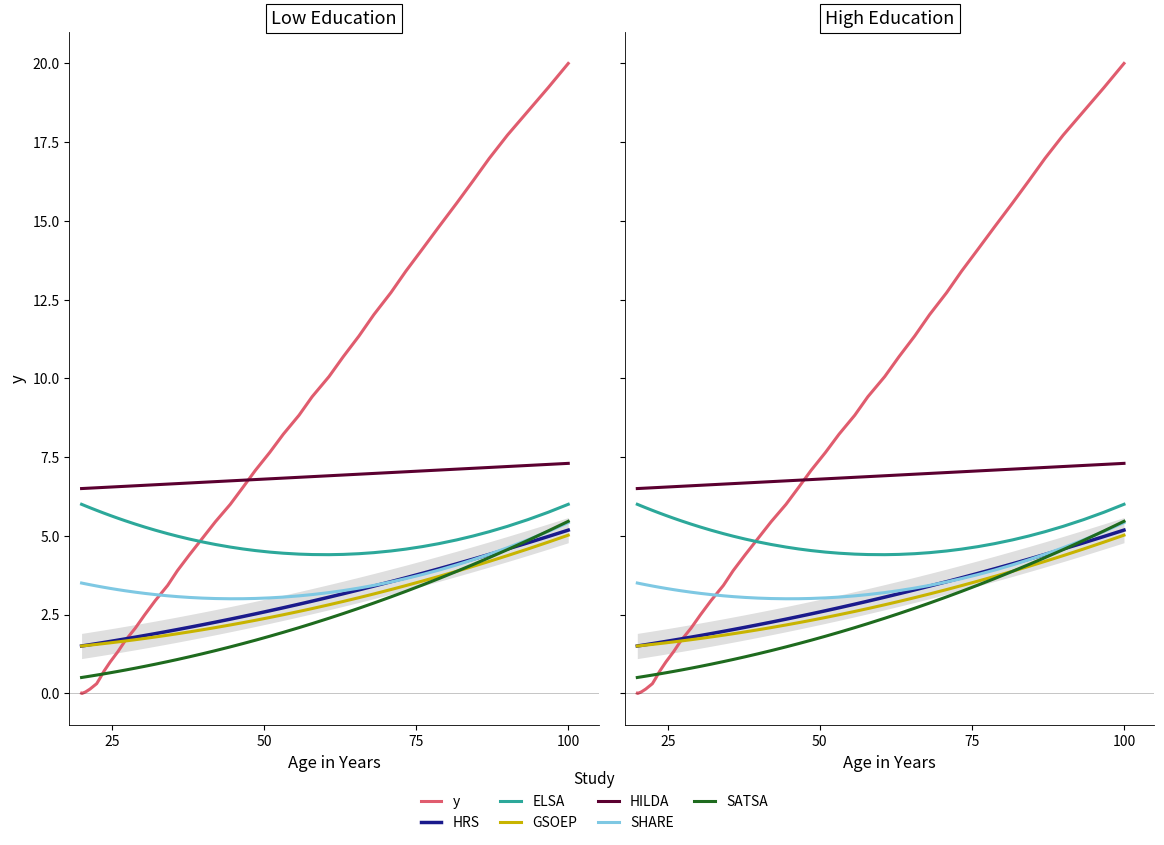

What is the difference between the maximum and minimum values?

20.0